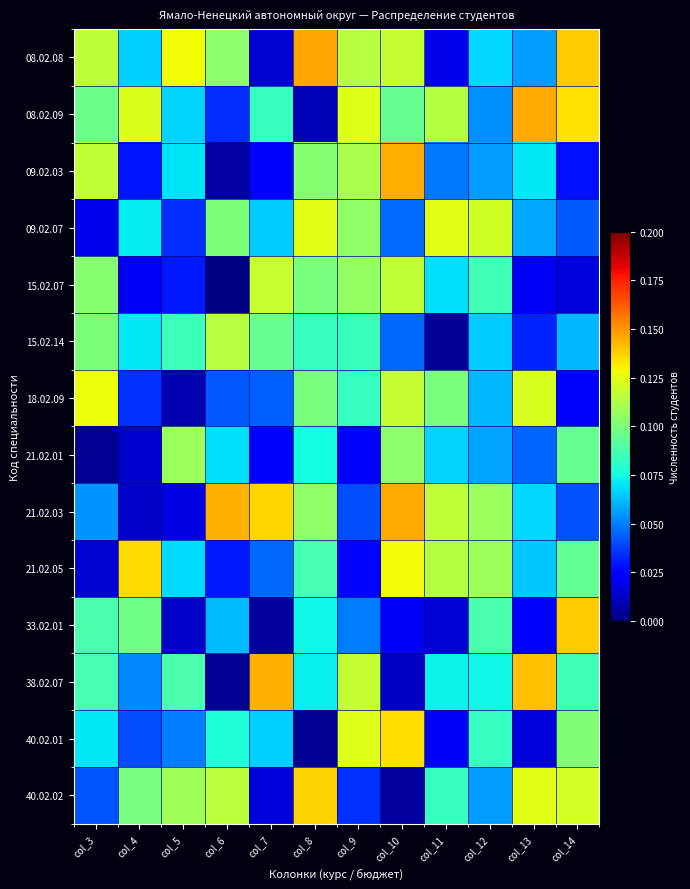

Count the number of data series in this chart.

14